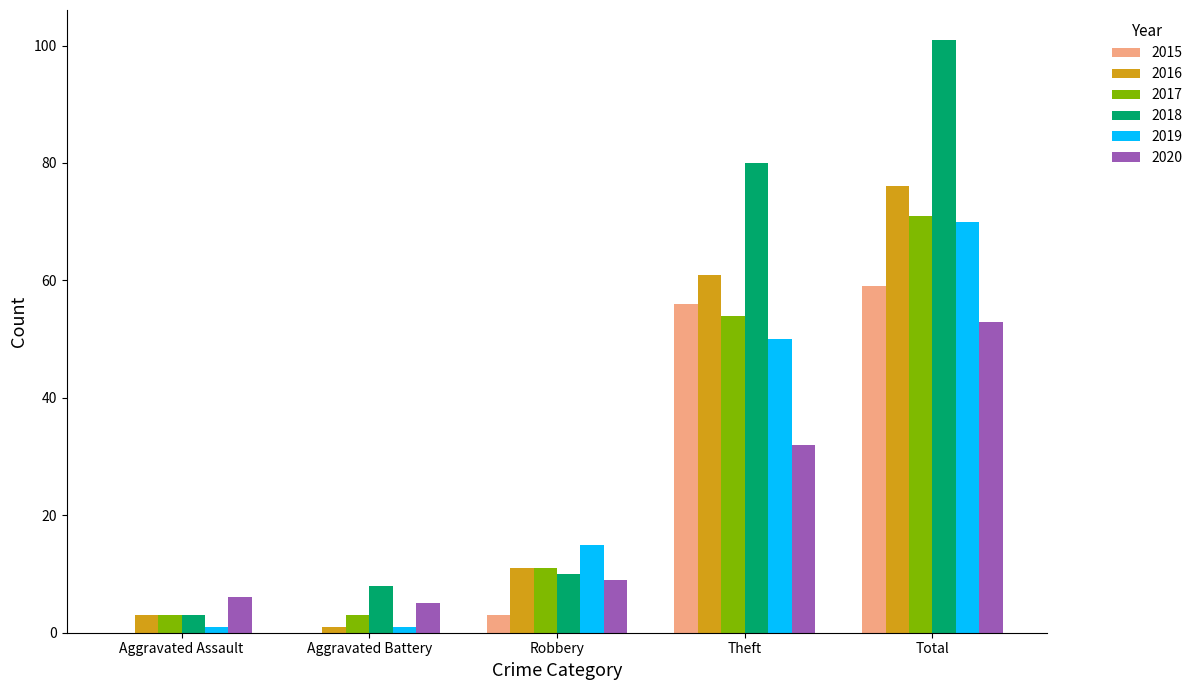

Which label corresponds to the largest value in the chart?

Total